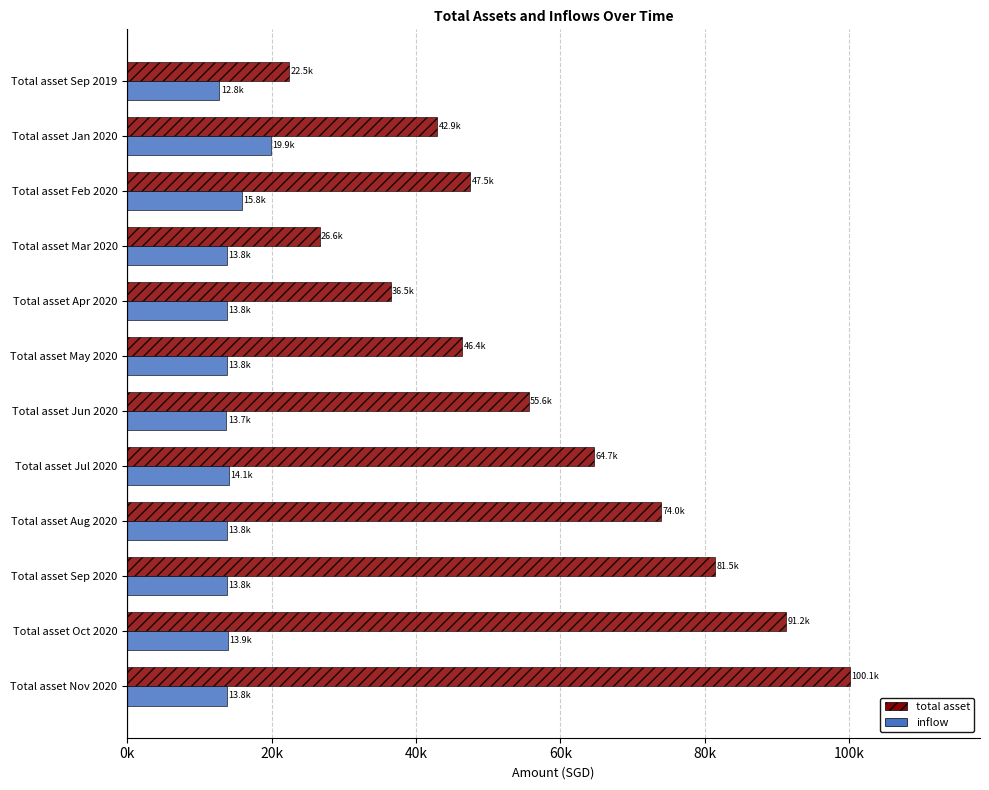

What are all the series names shown in the legend?

total asset, inflow